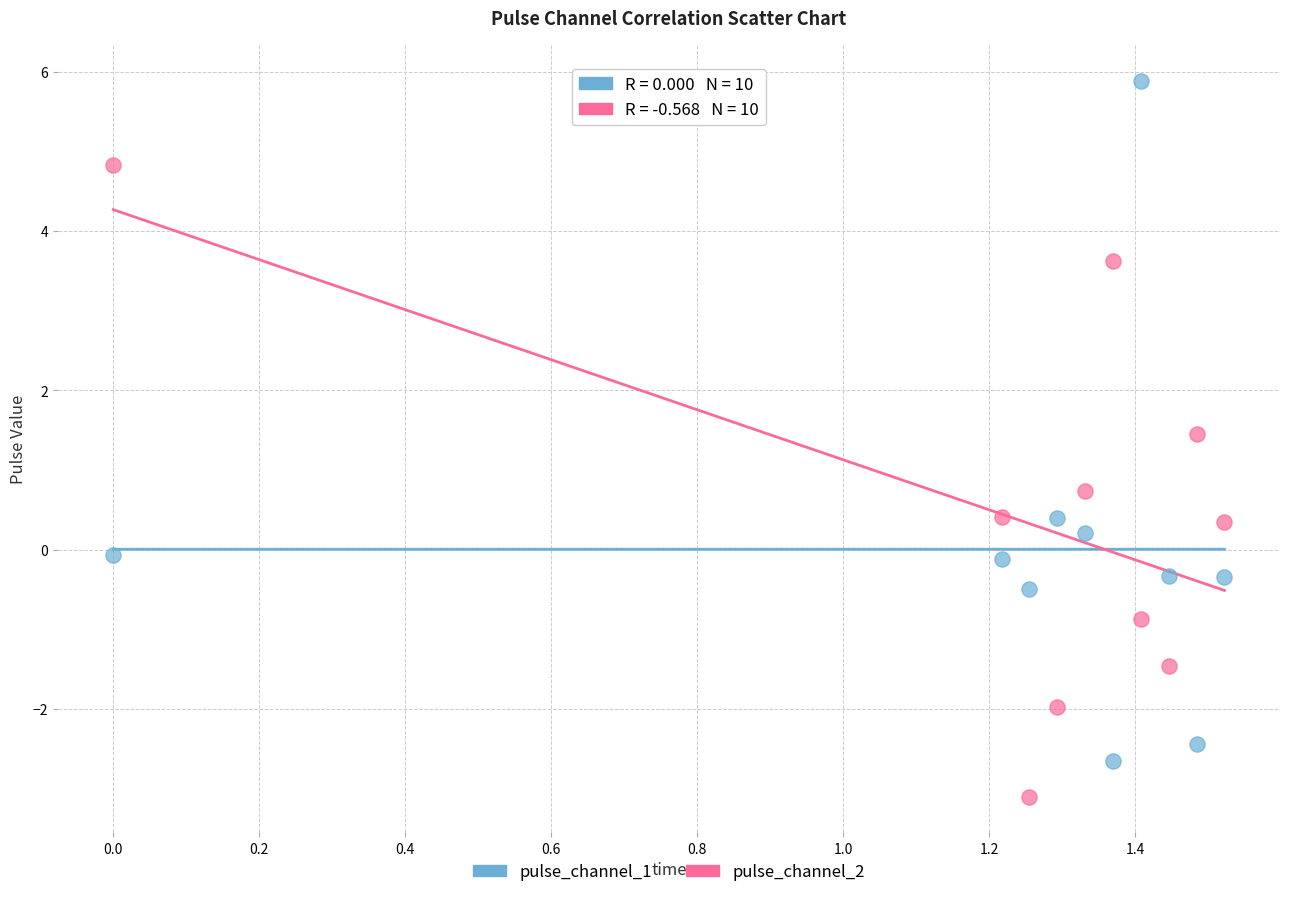

Across all data points, what is the range of X values (max minus min)?

1.5